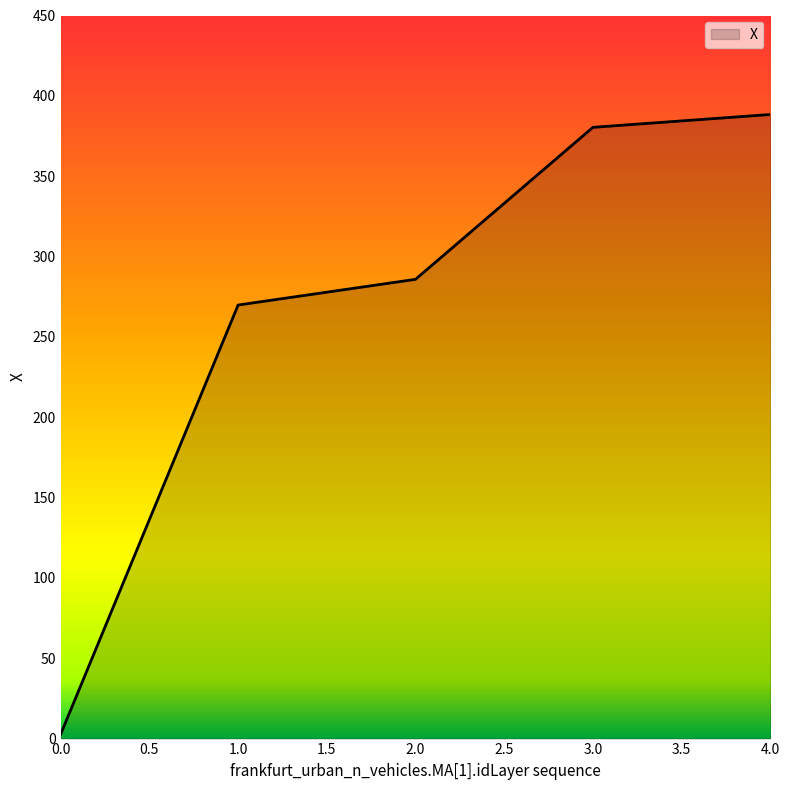

Does the chart have visible grid lines?

No